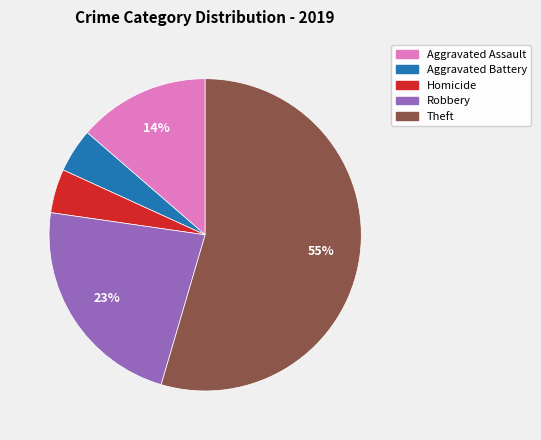

To the nearest percent, what is the average slice percentage?

20%